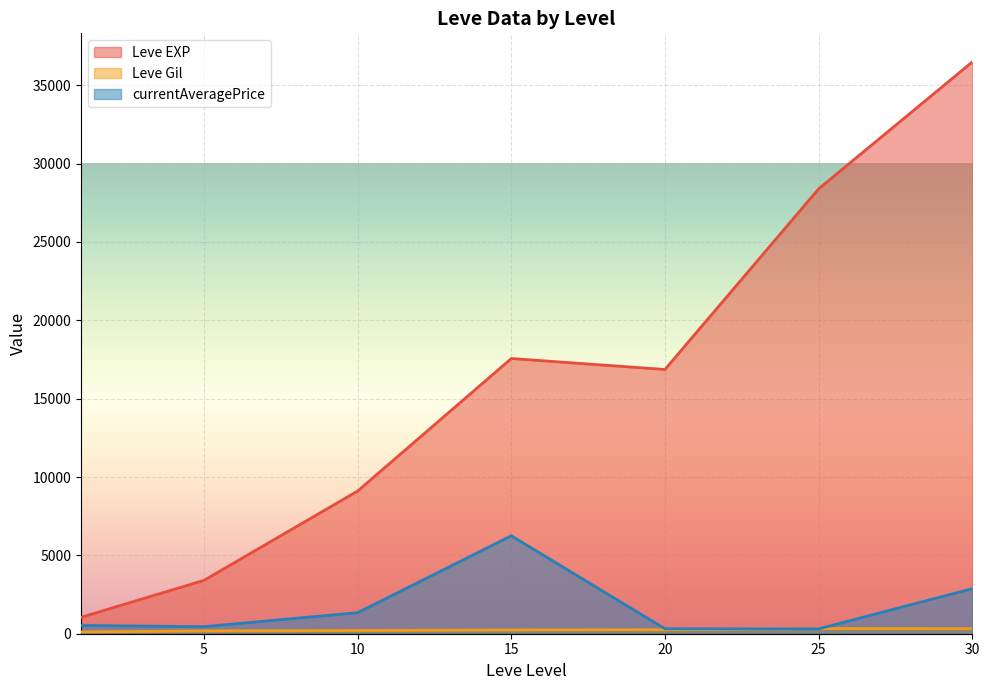

Which series has the largest range (max minus min)?

Leve EXP